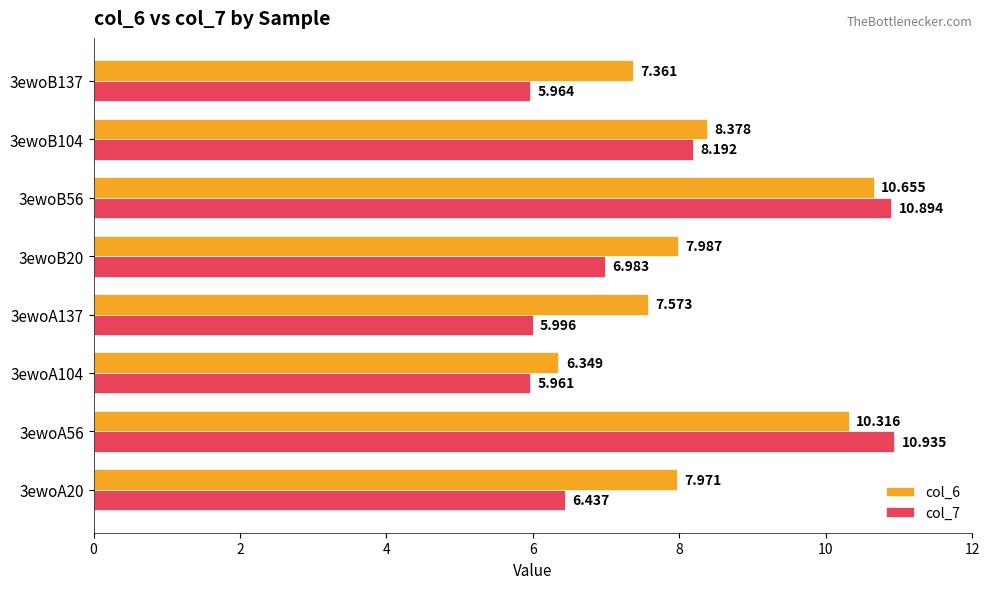

Is the value of col_7 at 3ewoB20 greater than the value of col_6 at 3ewoA56?

No